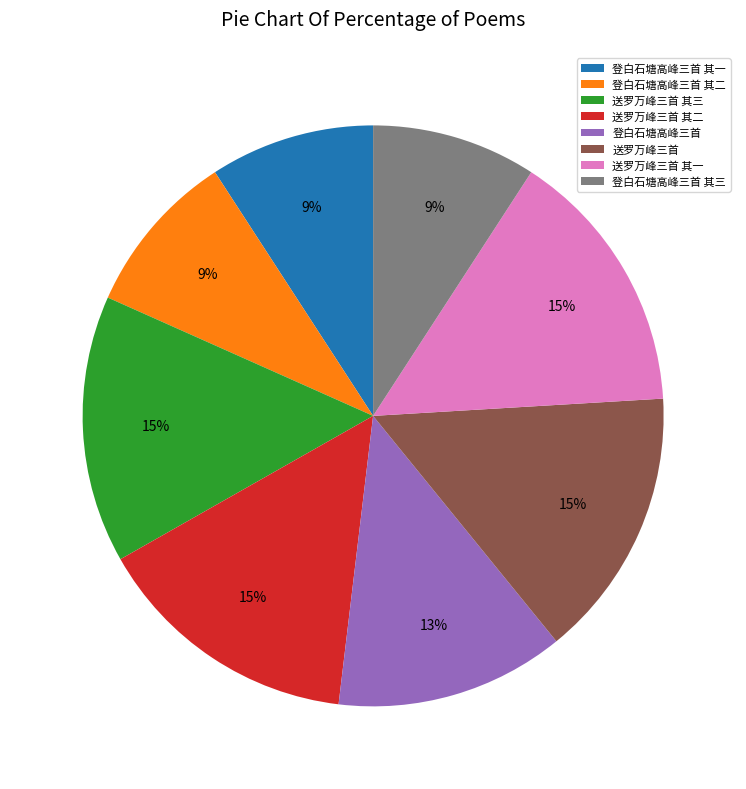

Is the sum of 登白石塘高峰三首 其二 and 送罗万峰三首 其二 greater than half?

No